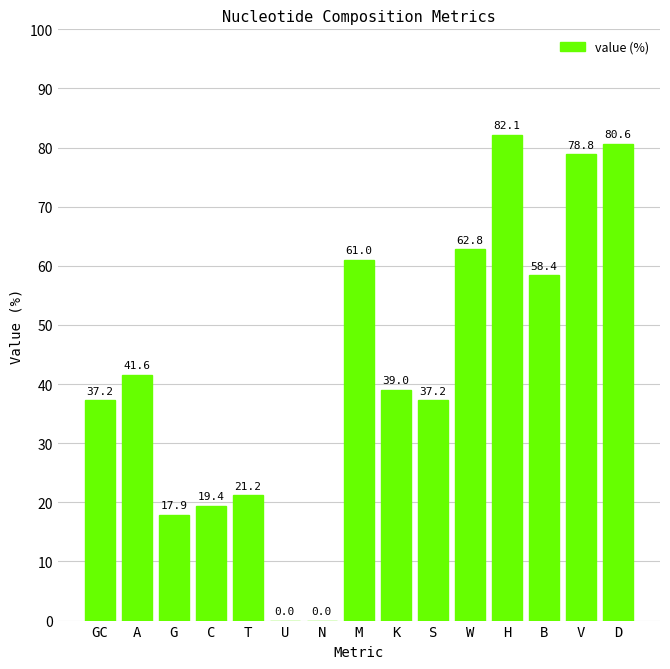

What is the greatest value displayed?

82.1